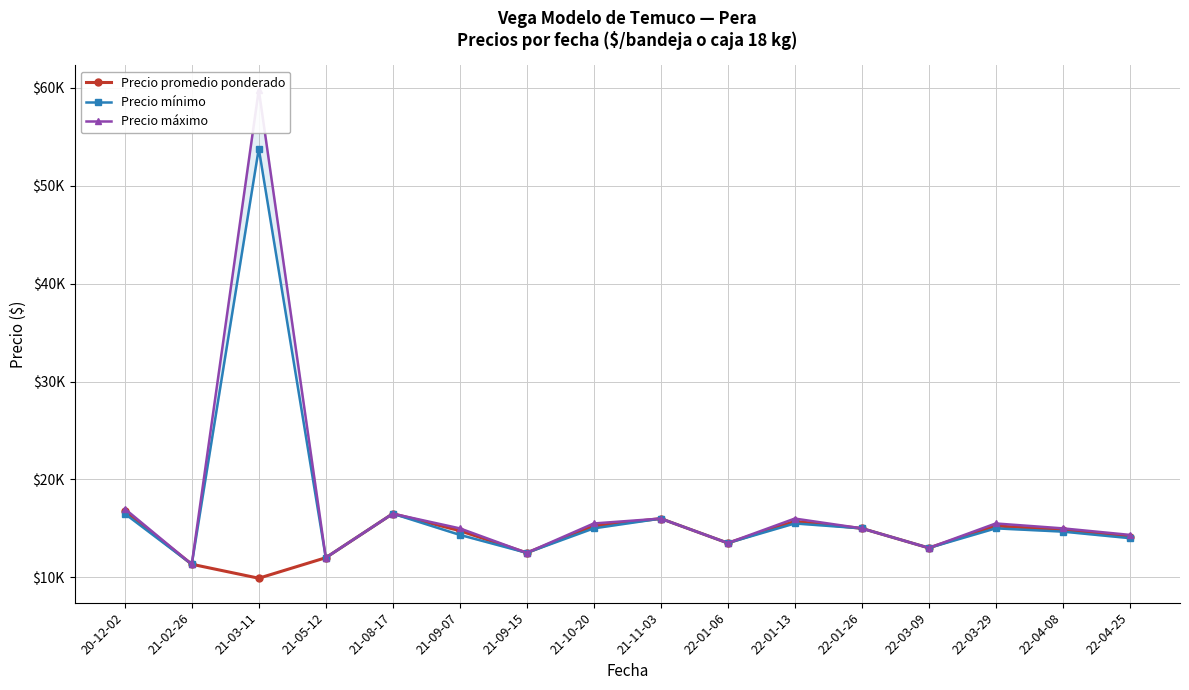

The Precio máximo series shows 3967 at 22-04-25. True or false?

False